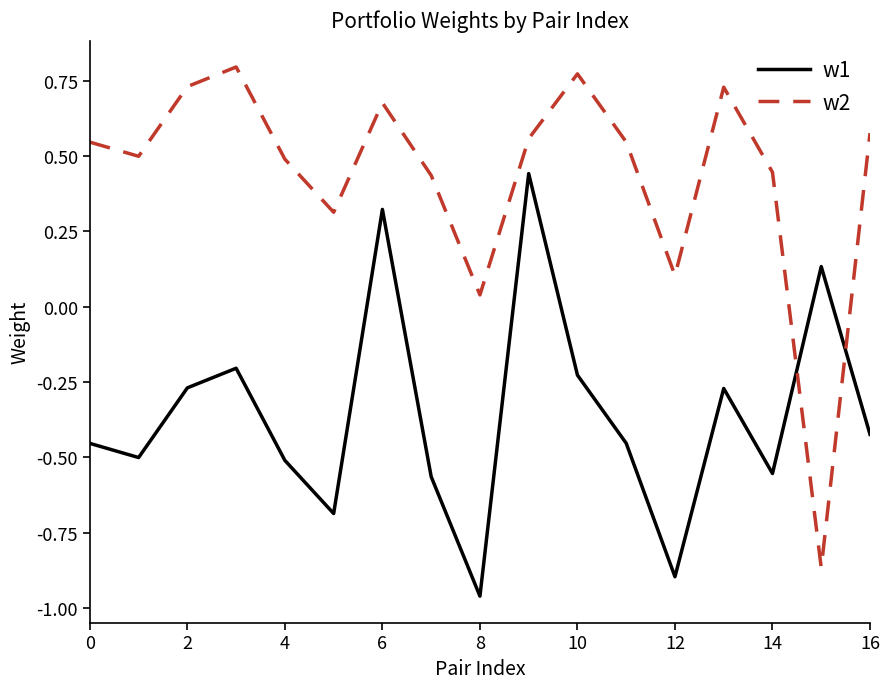

How many values in w2 are above zero?

16